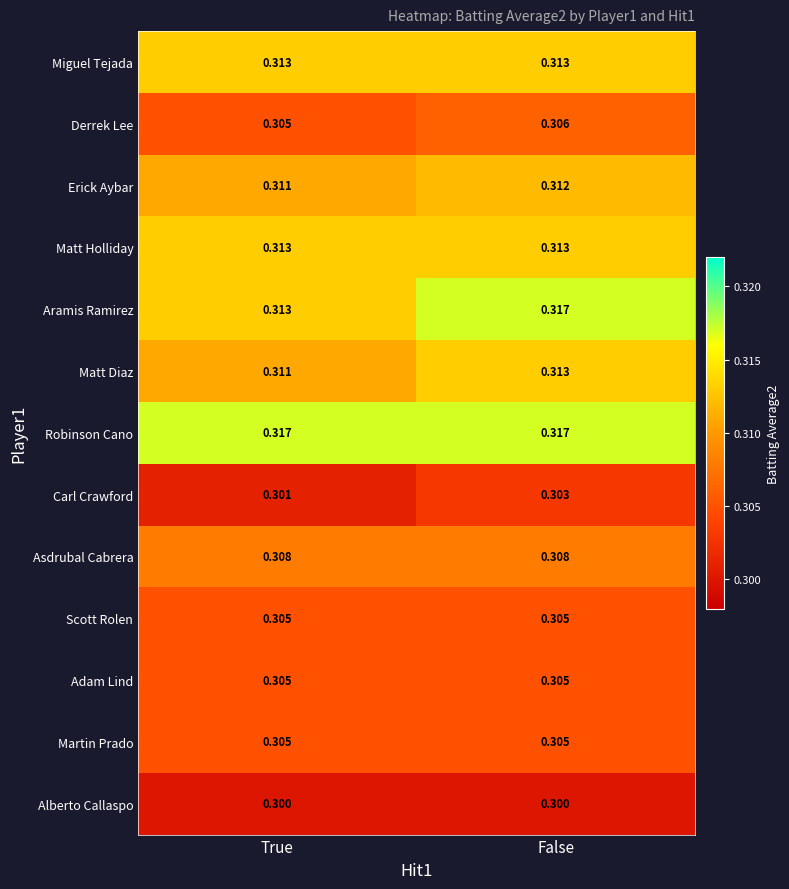

At how many categories does at least one series exceed 0?

2